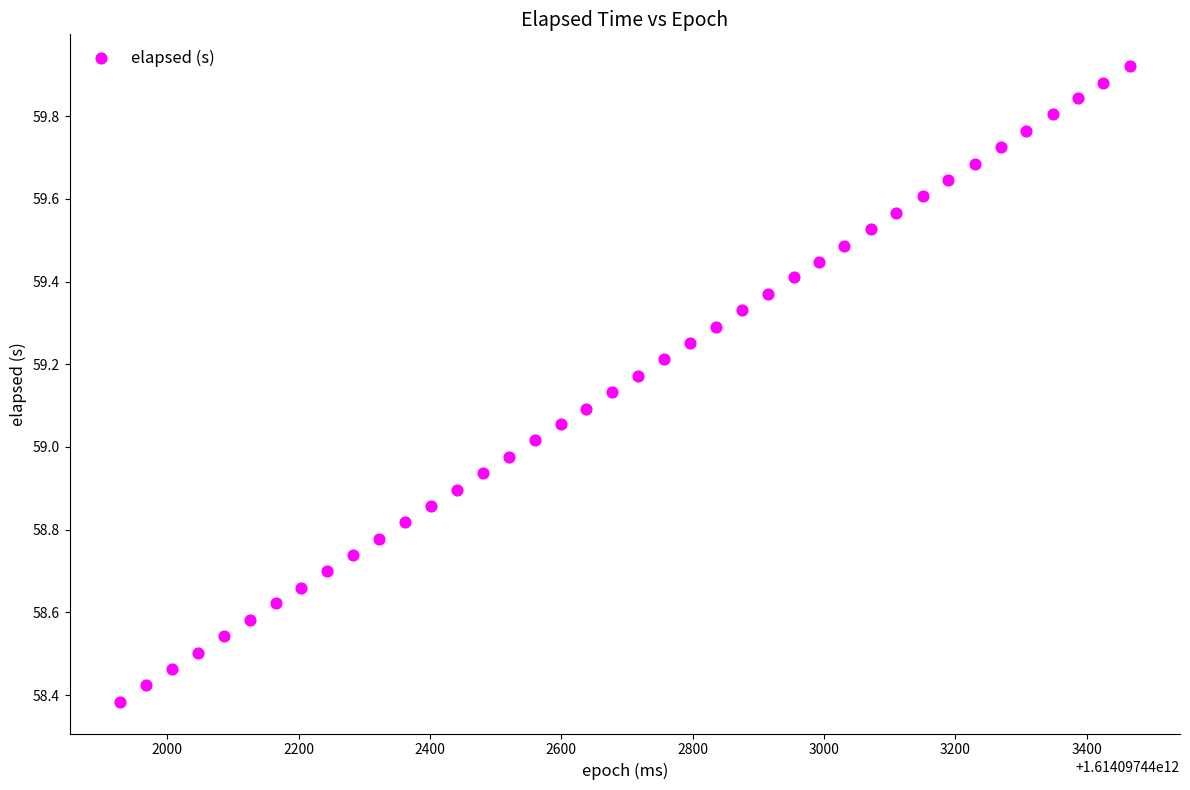

What is the range of Y values (max minus min)?

1.5